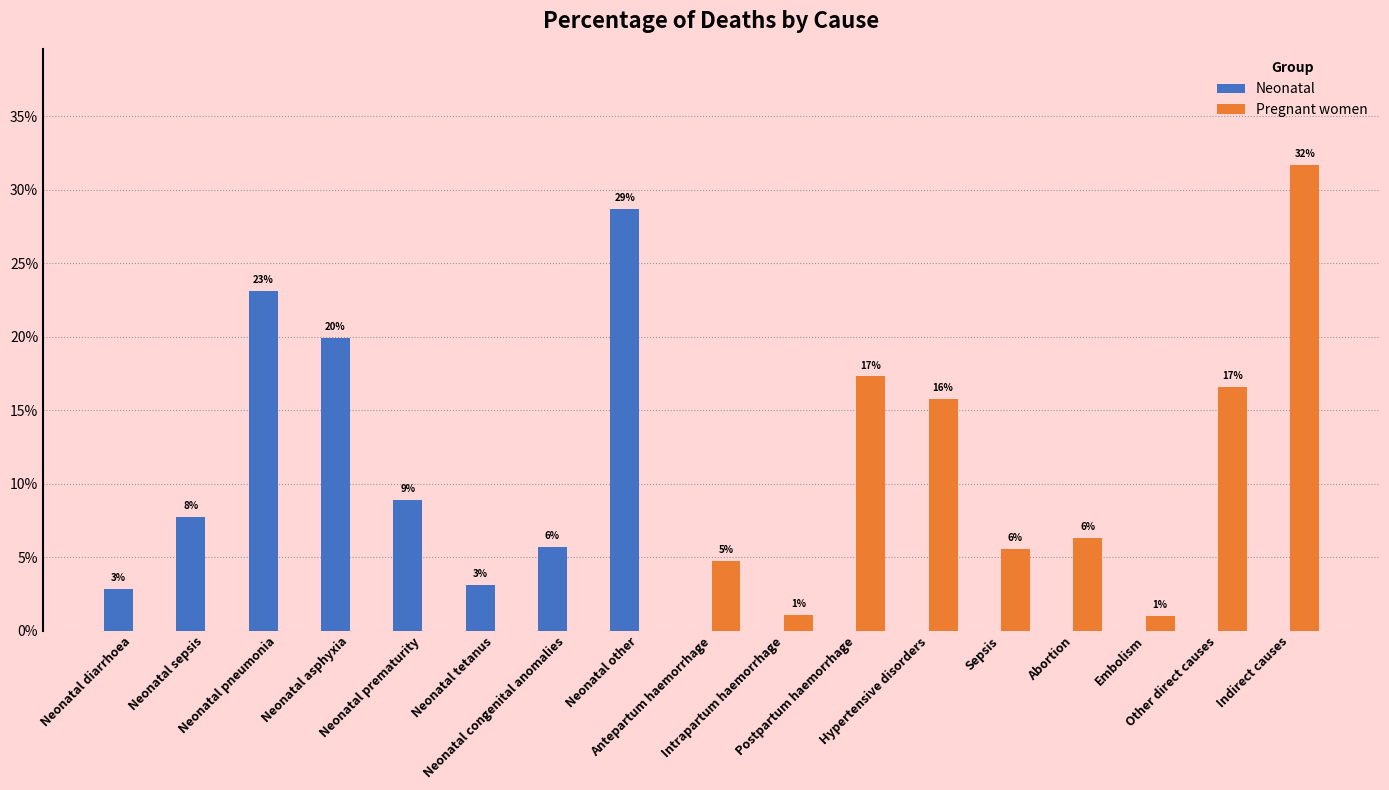

Rank the categories by Pregnant women value from lowest to highest.

Neonatal diarrhoea, Neonatal sepsis, Neonatal pneumonia, Neonatal asphyxia, Neonatal prematurity, Neonatal tetanus, Neonatal congenital anomalies, Neonatal other, Embolism, Intrapartum haemorrhage, Antepartum haemorrhage, Sepsis, Abortion, Hypertensive disorders, Other direct causes, Postpartum haemorrhage, Indirect causes